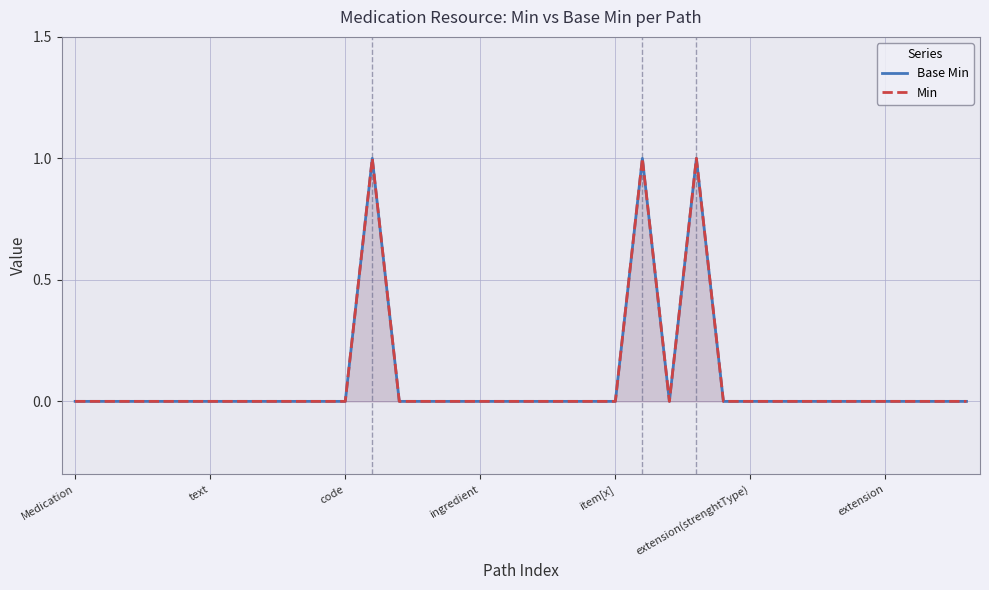

What is the difference between the maximum and second lowest values in the Min series?

1